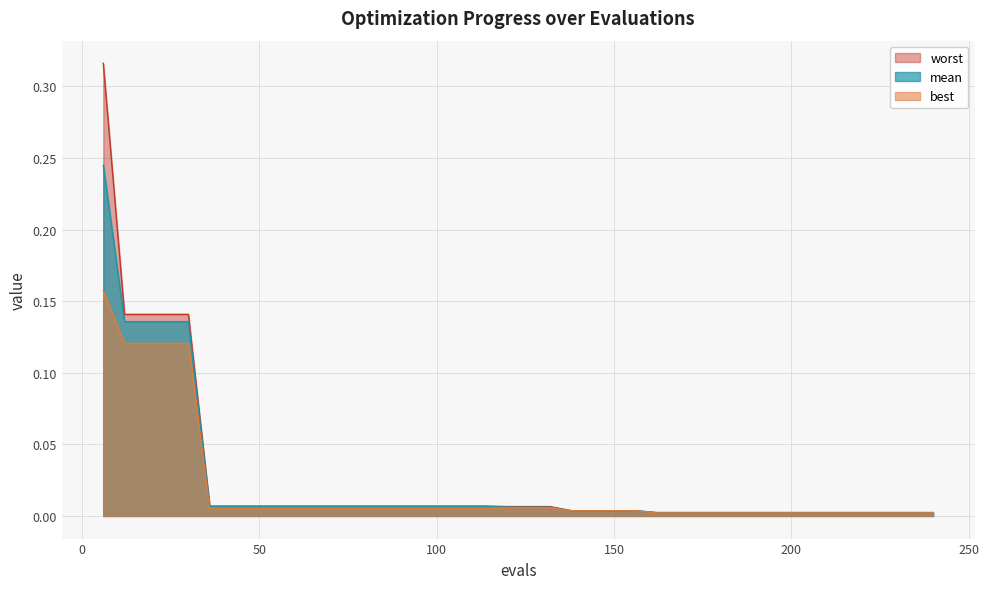

What is the difference between the second highest and second lowest values in the best series?

0.1